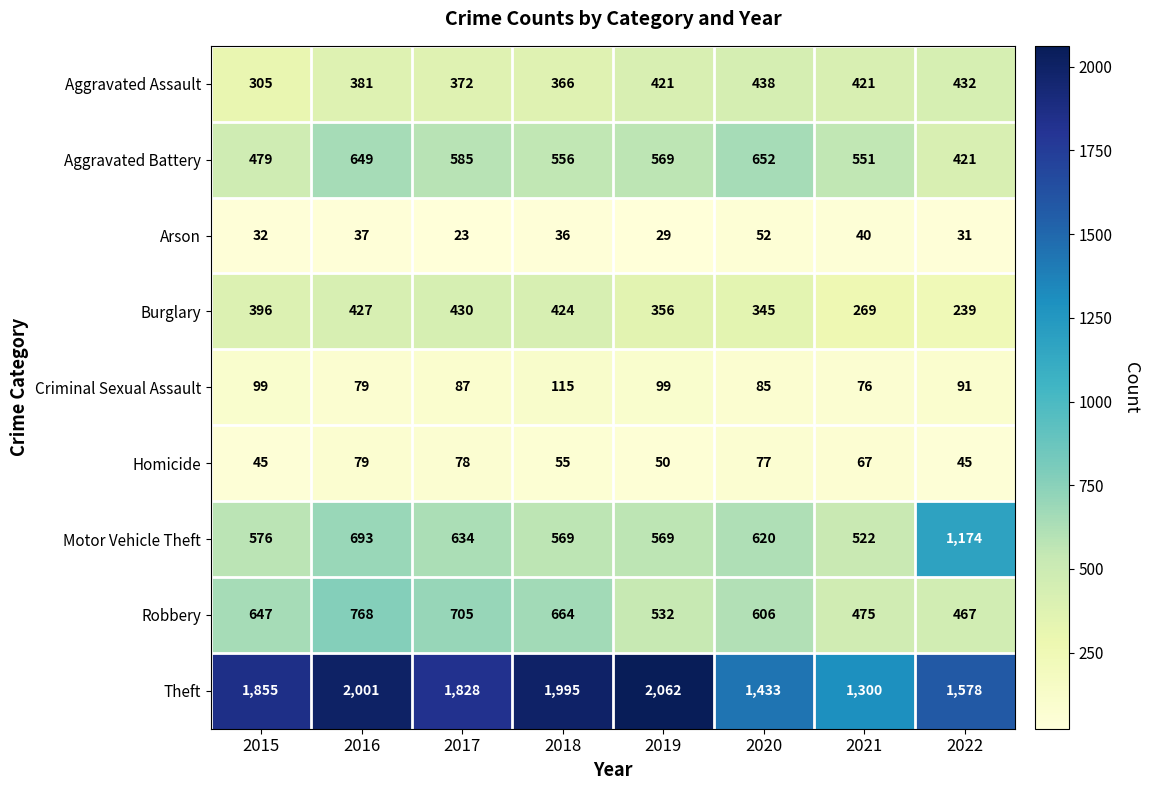

The value of Criminal Sexual Assault at 2020 is 85. True or false?

True